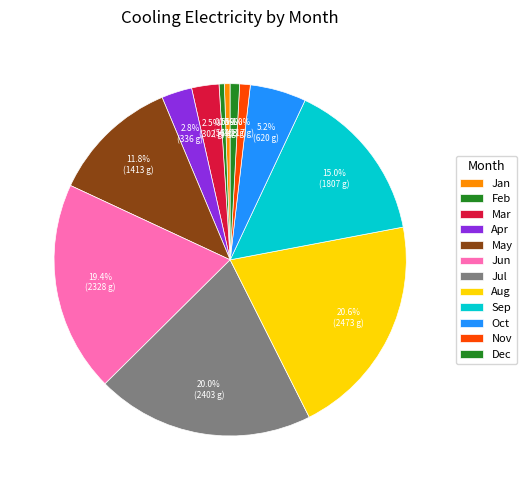

To the nearest percent, what is the difference between the largest and smallest slice percentages?

20%